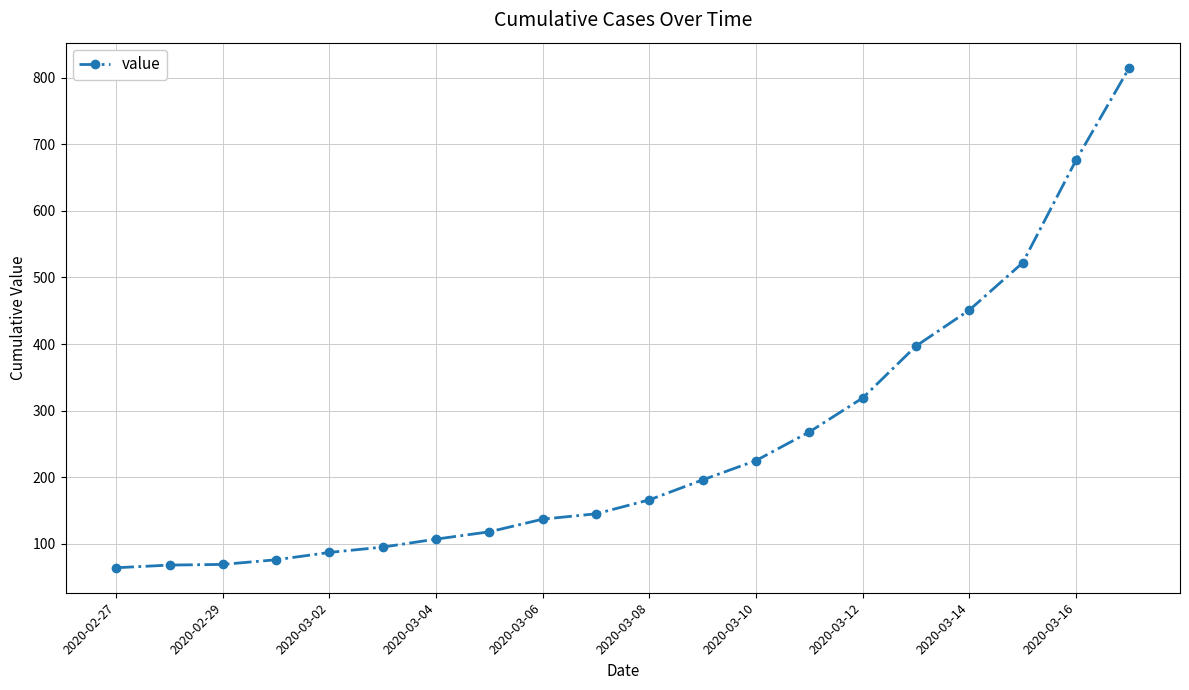

How many values are below 166?

10